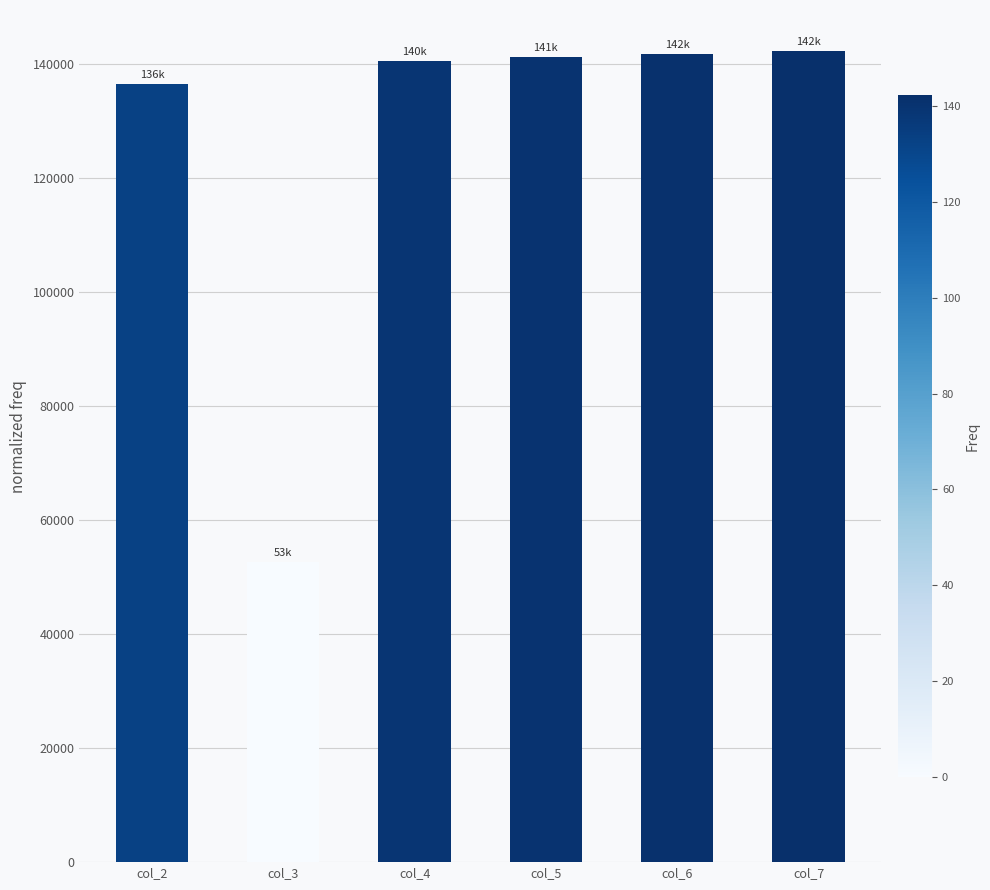

Between col_2 and col_7, which is larger?

col_7